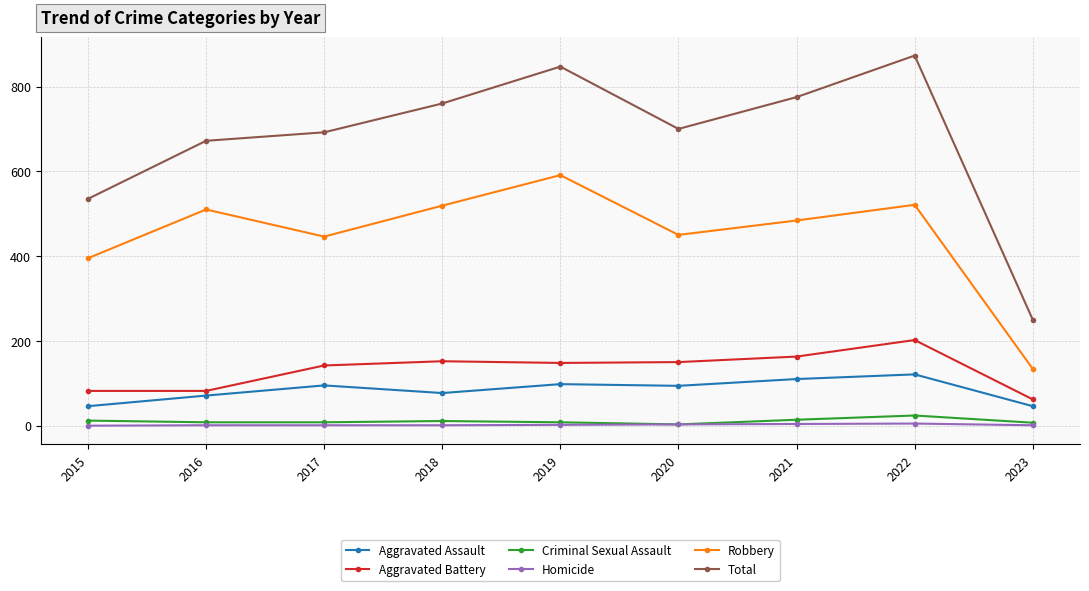

True or false: Aggravated Assault and Robbery cross at least once.

False